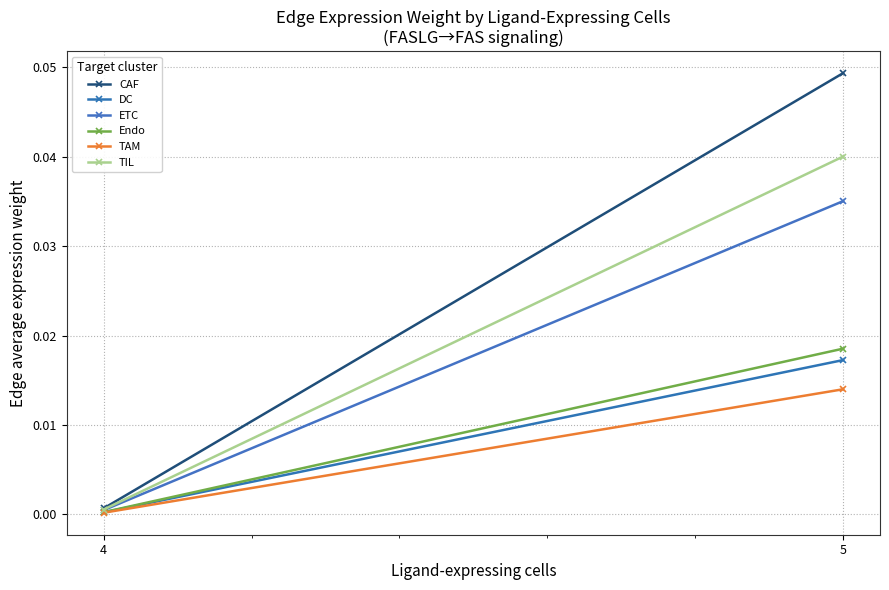

At which category does the chart reach its minimum across all series?

4